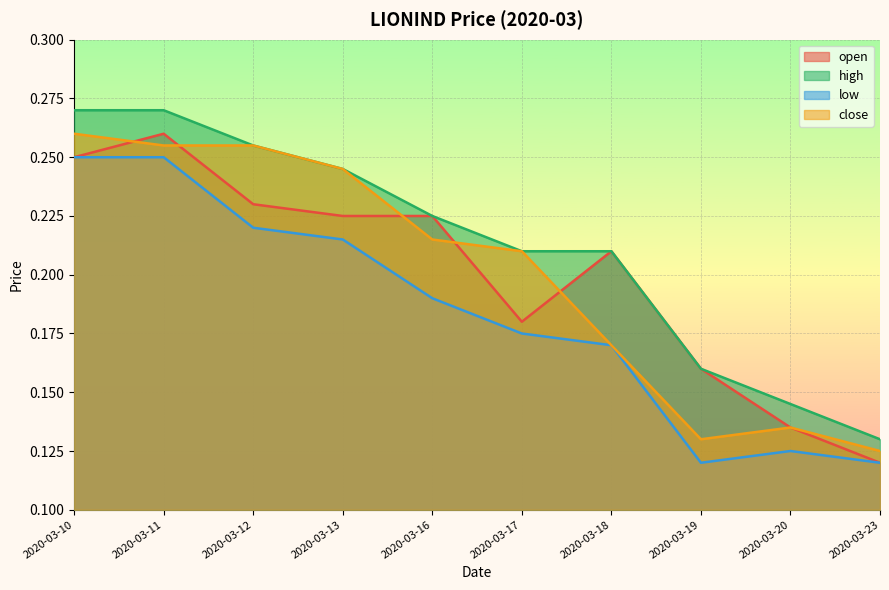

Is the value of open at 2020-03-10 greater than the value of low at 2020-03-12?

Yes